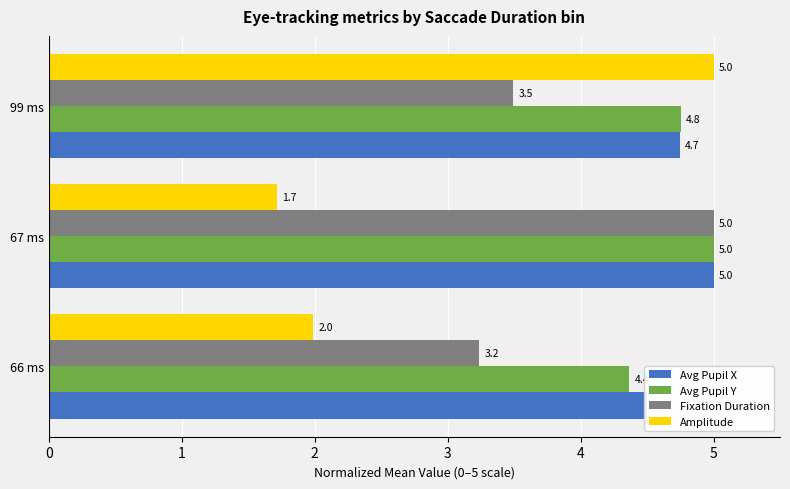

Between 66 ms and 99 ms, which series saw the biggest shift?

Amplitude